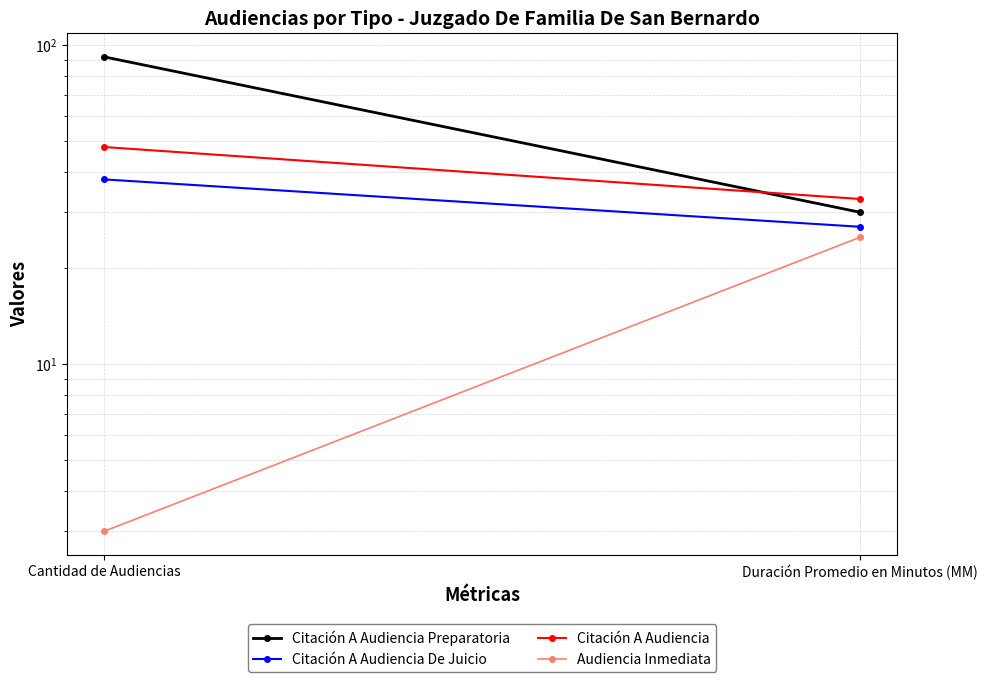

Between Cantidad de Audiencias and Duración Promedio en Minutos (MM), which series saw the biggest shift?

Citación A Audiencia Preparatoria